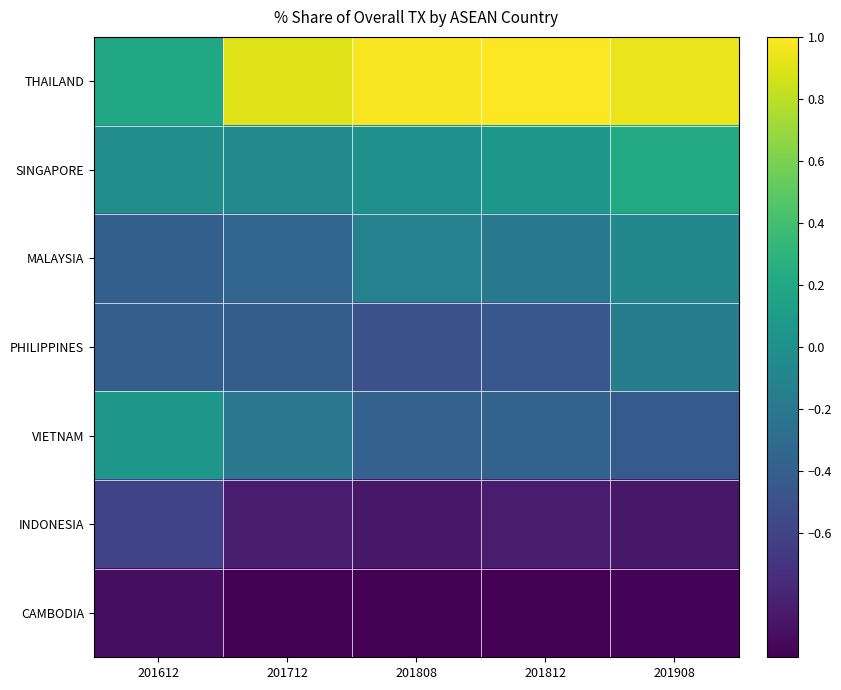

List the series in order of their peak value, highest first.

THAILAND, SINGAPORE, VIETNAM, MALAYSIA, PHILIPPINES, INDONESIA, CAMBODIA